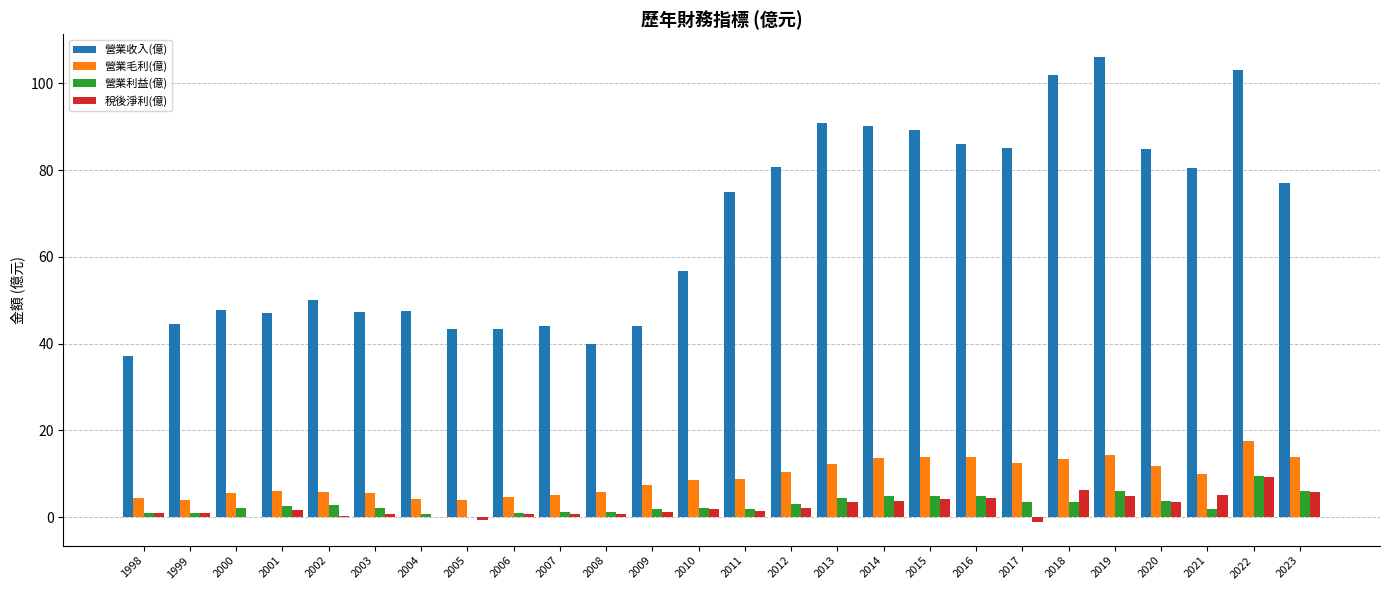

Which category has the highest value across all series?

2019